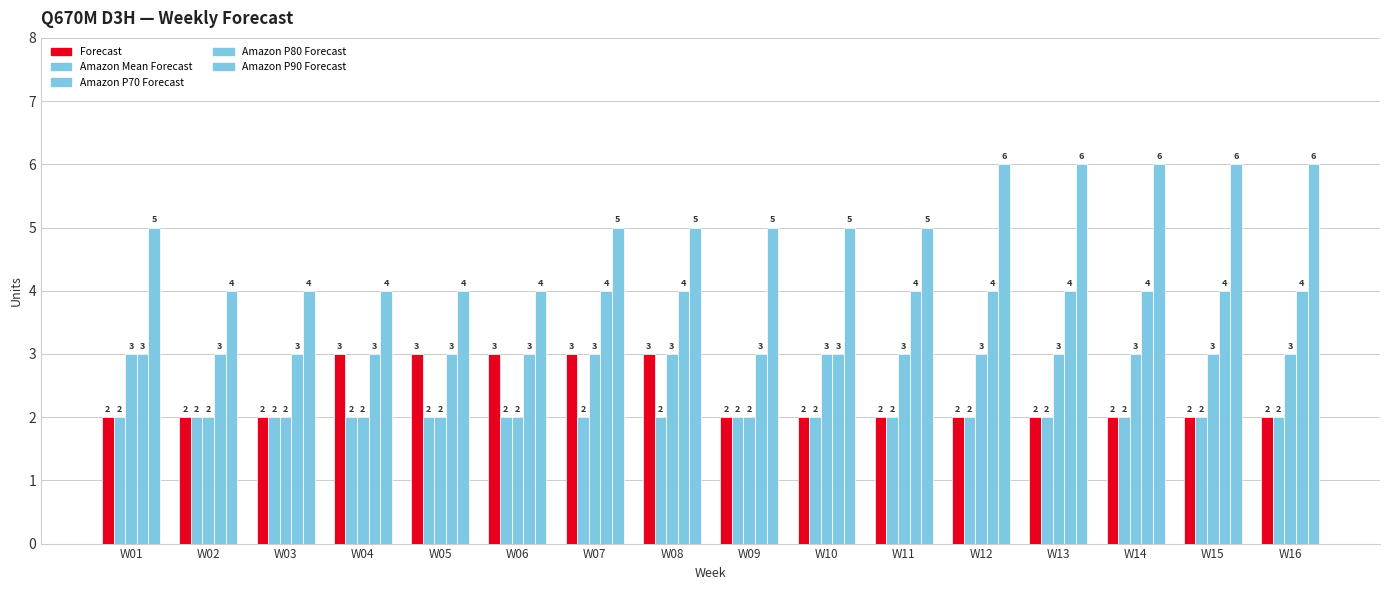

How many data points in Amazon P70 Forecast are less than 3?

6